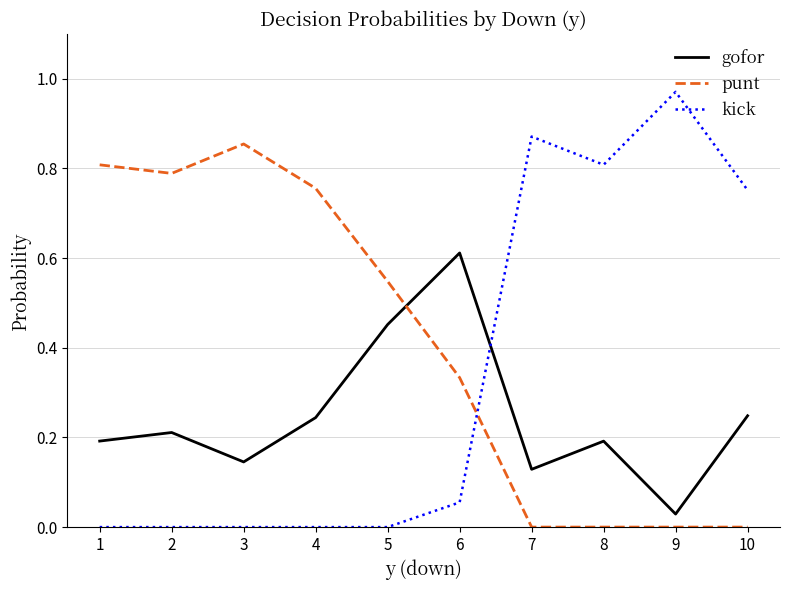

Which series has the largest range (max minus min)?

kick